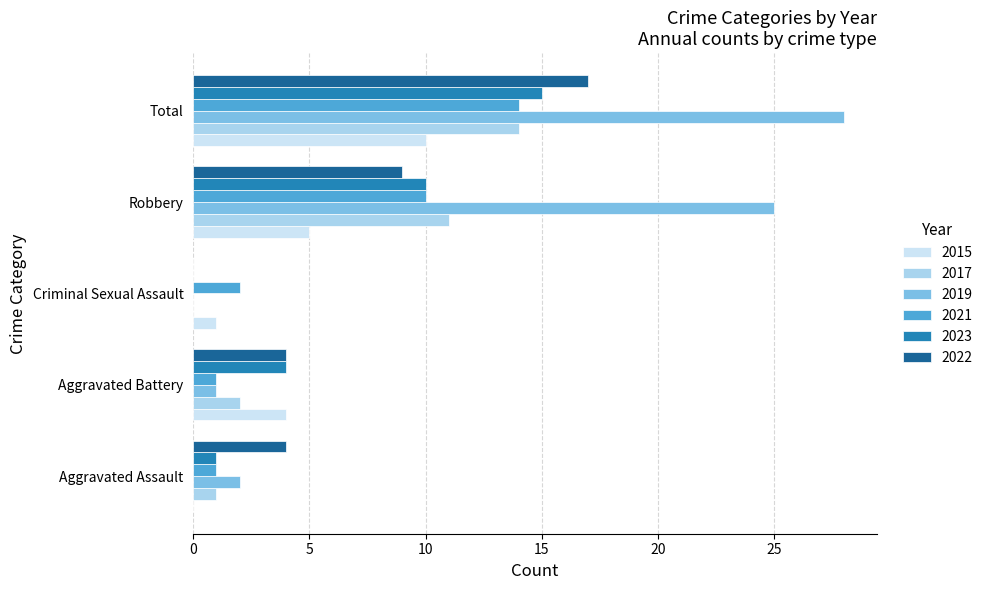

True or false: 2022 has a value of 4 at Aggravated Assault.

True